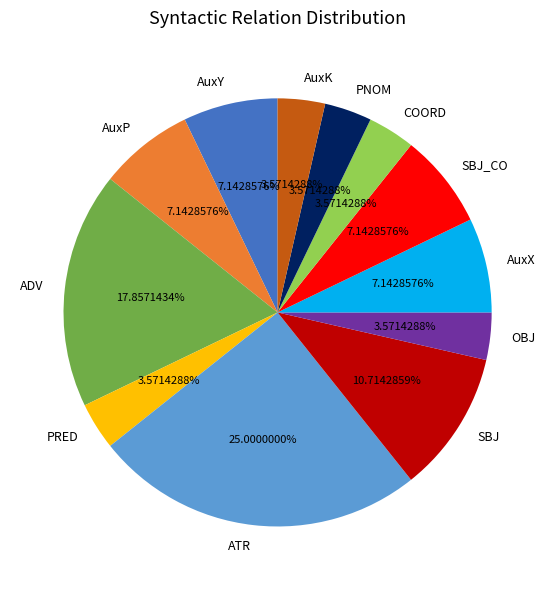

Which has a higher value, AuxY or SBJ?

SBJ